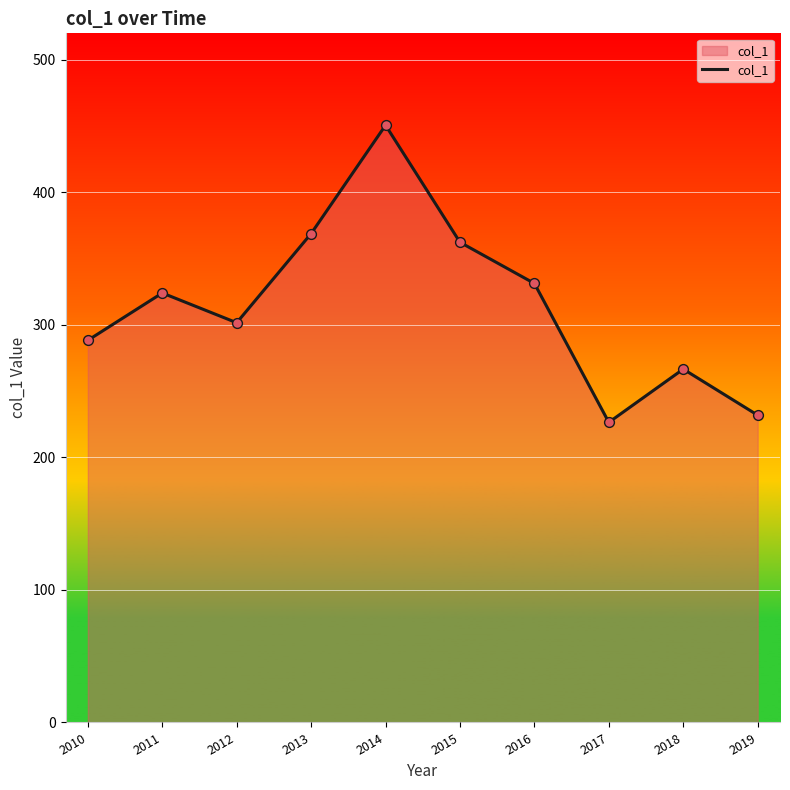

Approximately how many times larger is the value at 2010 compared to 2019?

1.2